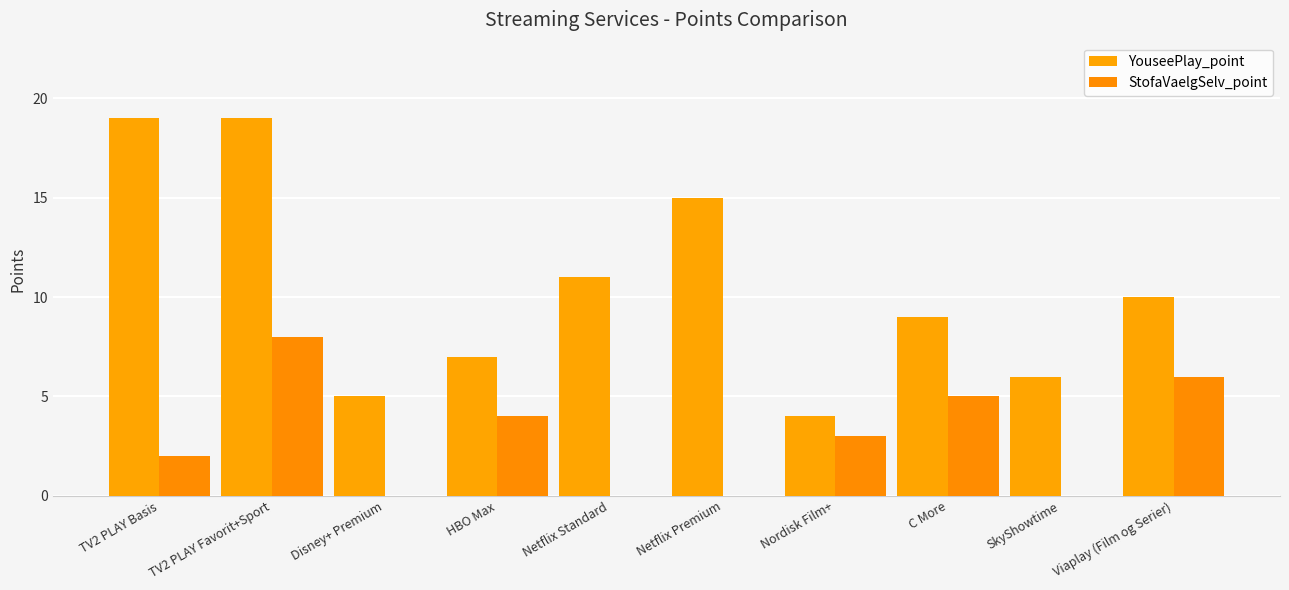

Rank the categories by YouseePlay_point value from highest to lowest.

TV2 PLAY Basis, TV2 PLAY Favorit+Sport, Netflix Premium, Netflix Standard, Viaplay (Film og Serier), C More, HBO Max, SkyShowtime, Disney+ Premium, Nordisk Film+